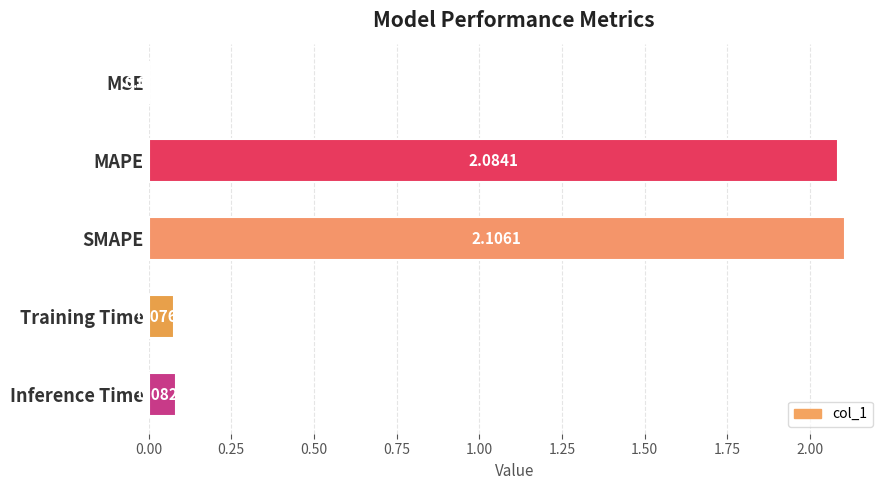

What is the sum of all values?

4.3